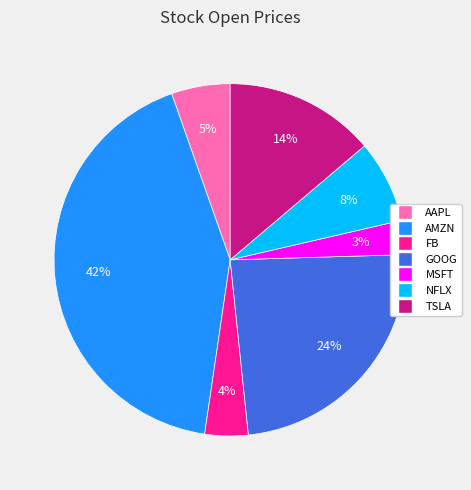

How many segments does this pie chart have?

7